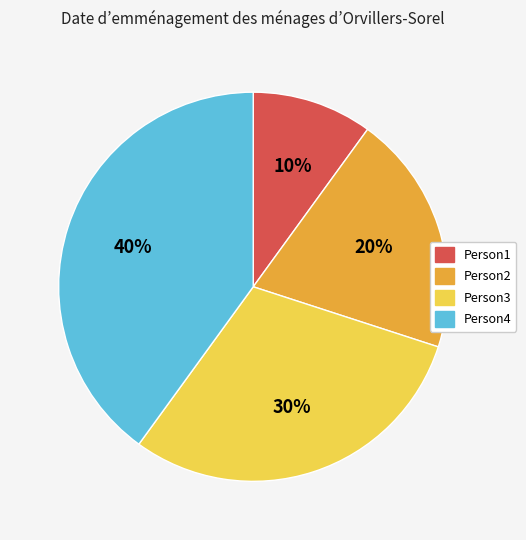

Is it true that Person4 is 40% of the pie?

True